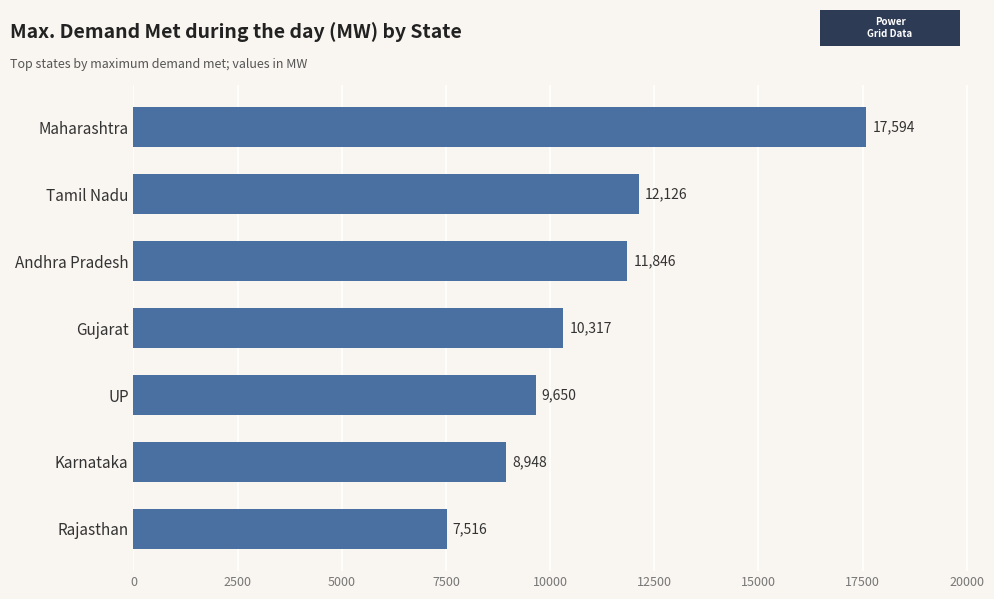

Rank the categories by value from highest to lowest.

Maharashtra, Tamil Nadu, Andhra Pradesh, Gujarat, UP, Karnataka, Rajasthan